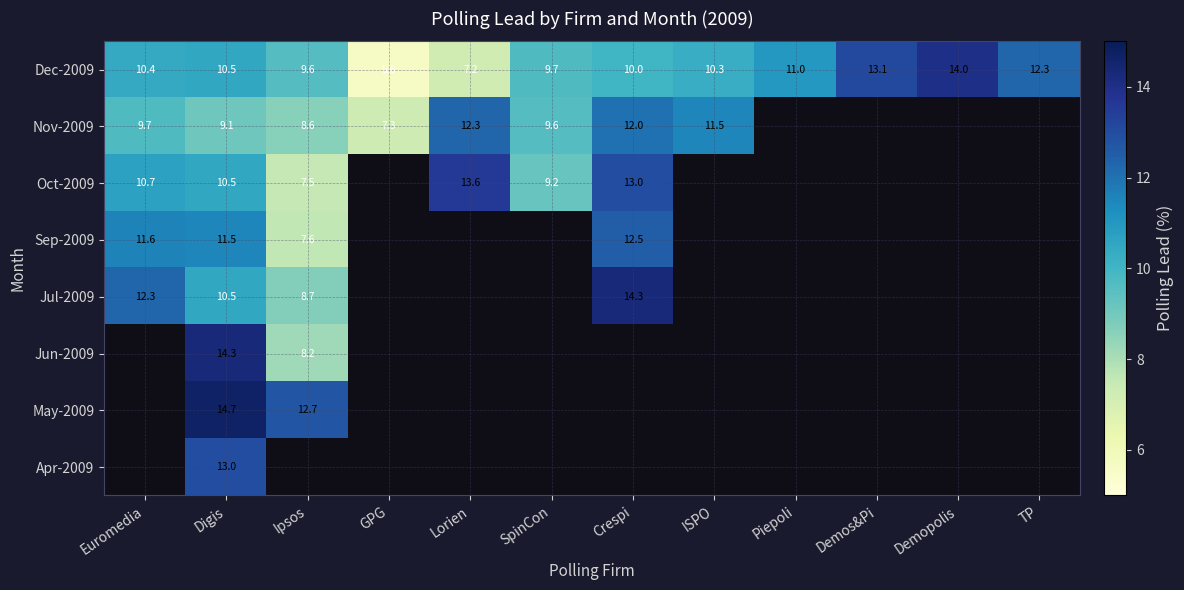

At which category is the sum across all series the highest?

Digis